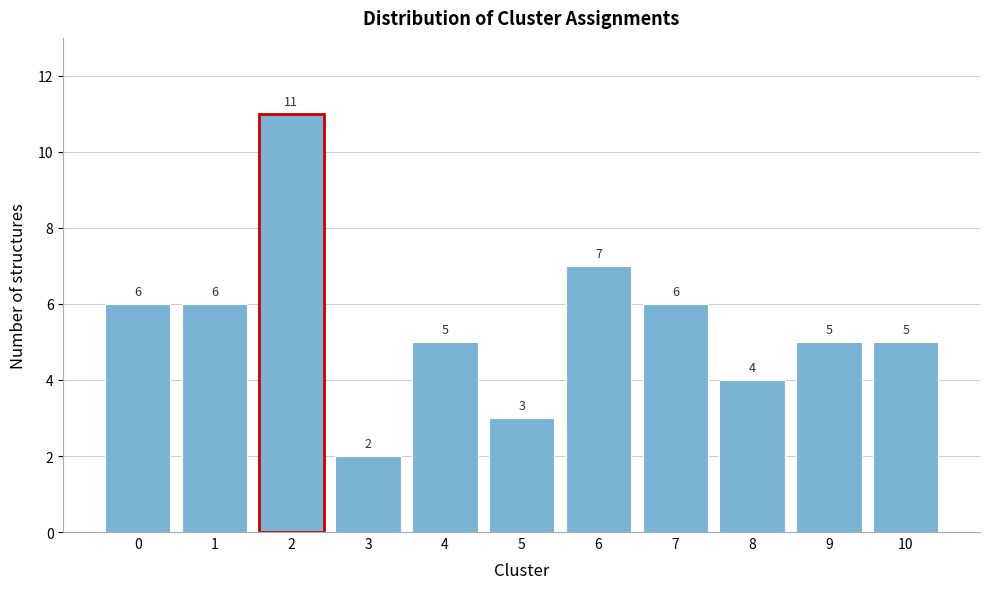

Reading left to right, list all the values displayed in this chart.

6	6	11	2	5	3	7	6	4	5	5